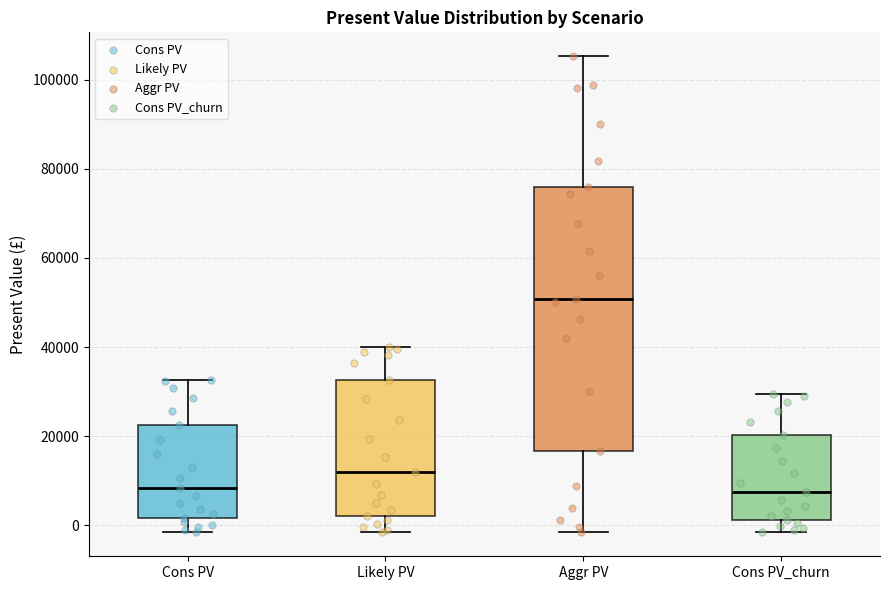

Reading left to right, read every box against the y-axis: the position of its median line, the range the box covers, and the ends of its whiskers. The values are not printed on the chart, so give them approximately, as read against the axis.

Cons PV: median 8000, box 2000 to 22000, whiskers -2000 to 32000
Likely PV: median 12000, box 2000 to 32000, whiskers -2000 to 40000
Aggr PV: median 50000, box 16000 to 76000, whiskers -2000 to 106000
Cons PV_churn: median 8000, box 2000 to 20000, whiskers -2000 to 30000